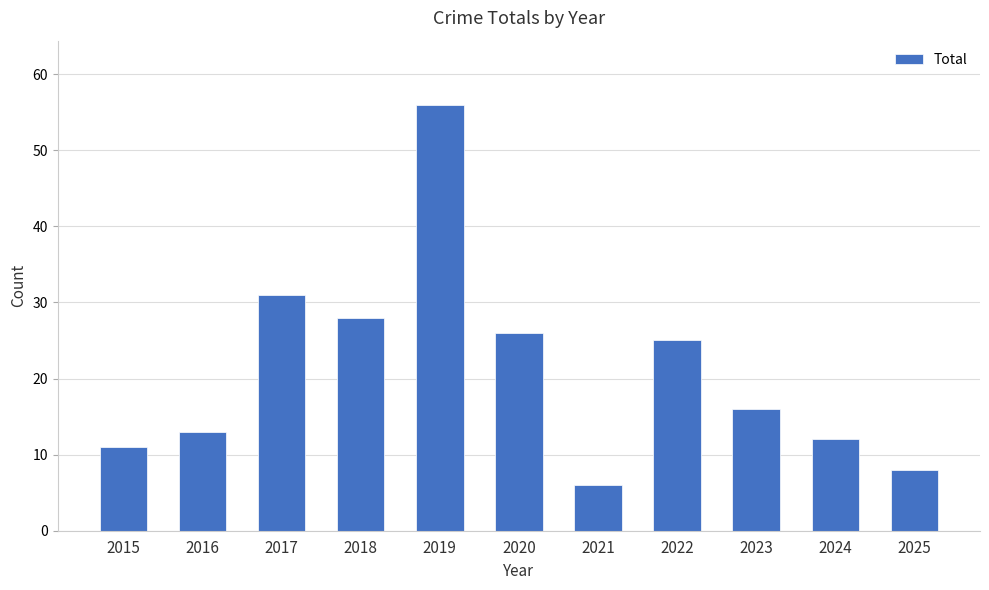

What is the smallest value displayed?

6